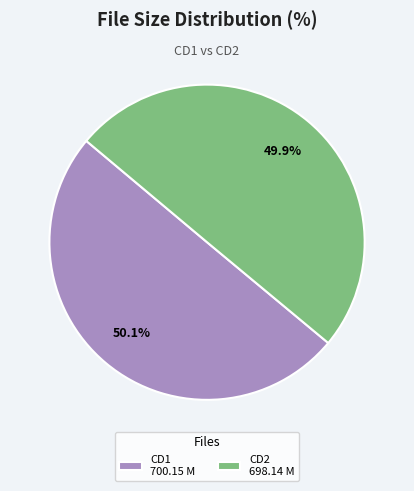

Is there any slice that represents more than half of the pie?

Yes